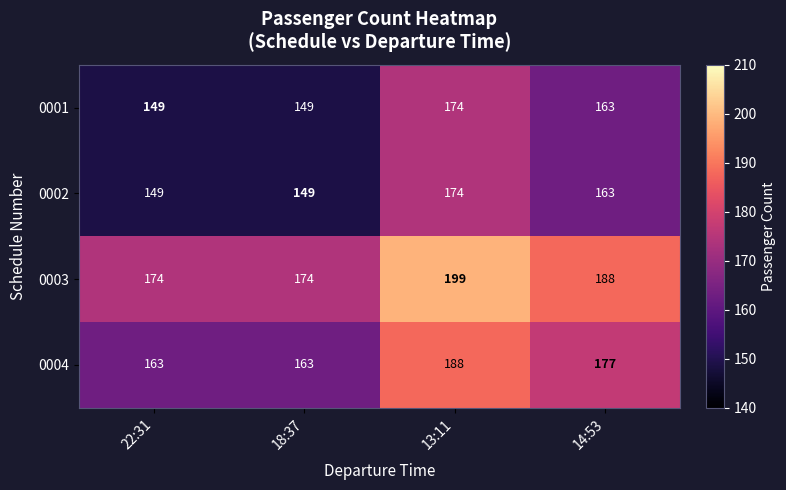

What is the spread (max minus min) of values at 18:37?

25